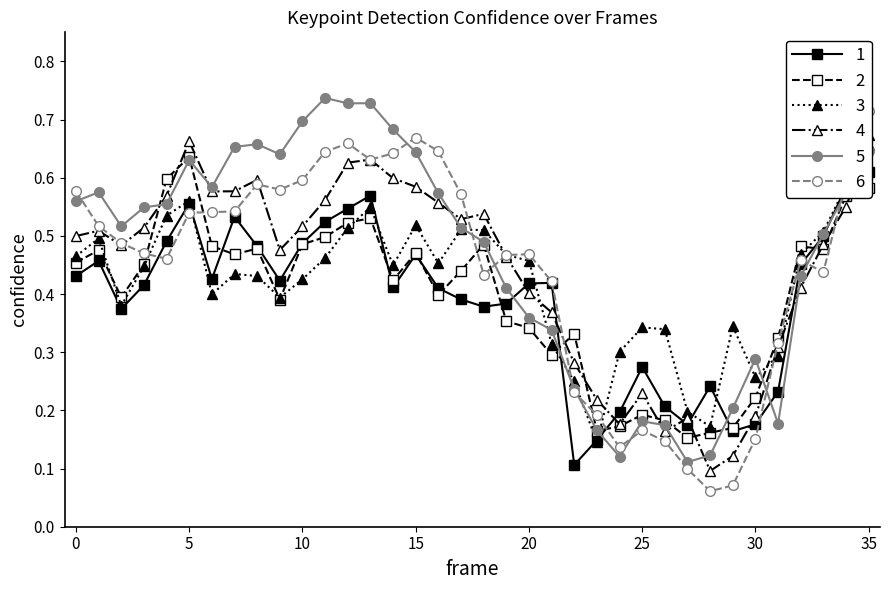

What is the value of the a_nose_confidence point at the 32nd from the left?

0.2